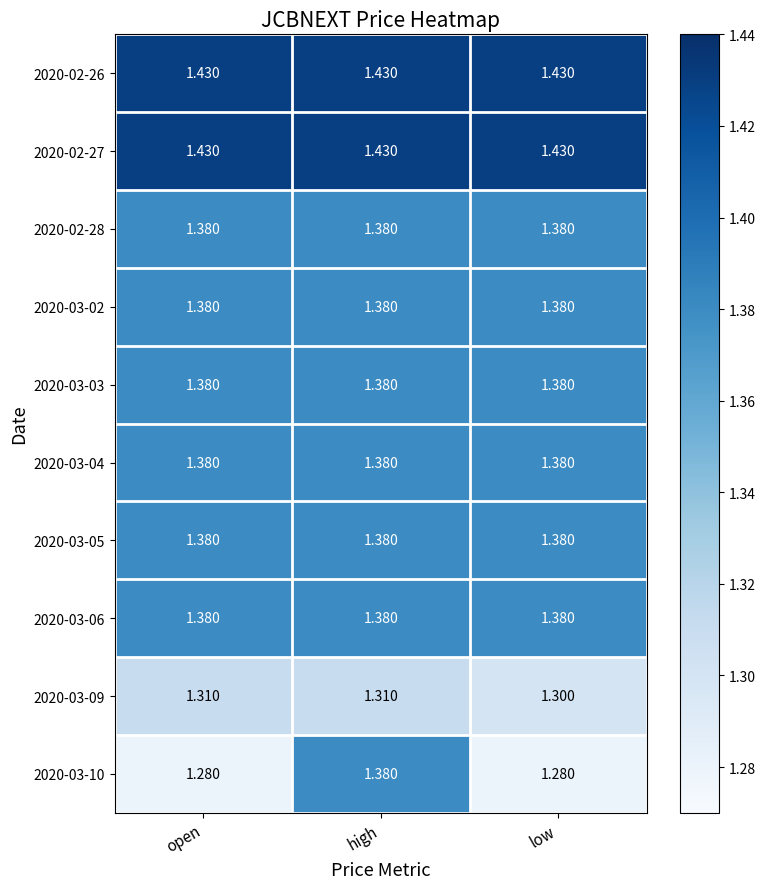

Is the value of 2020-03-09 at low greater than the value of 2020-03-10 at high?

No